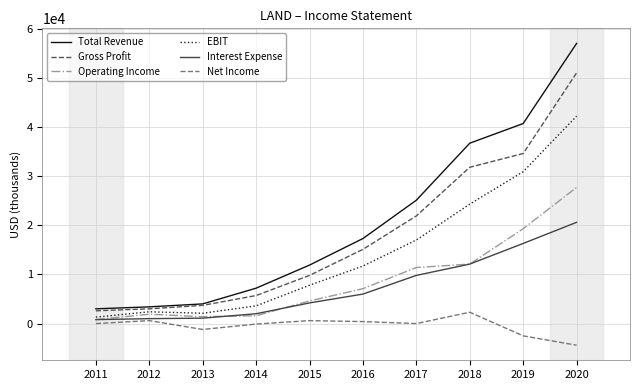

What is the difference between the second highest and second lowest values in the Net Income series?

3100